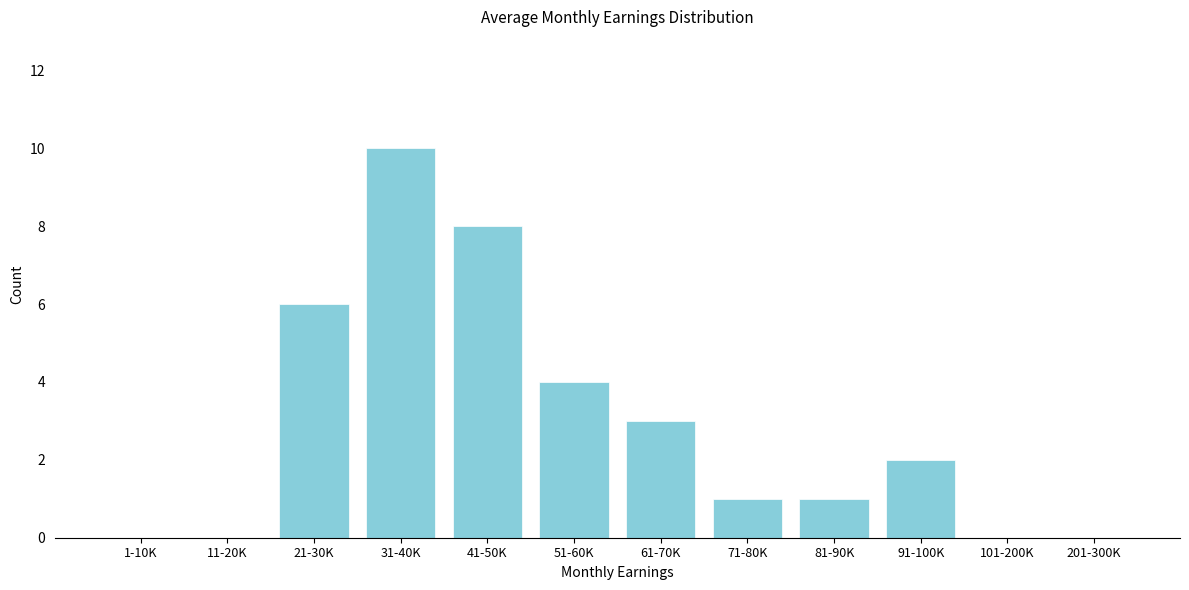

Reading left to right, extract all data points from this chart.

1-10K=0	11-20K=0	21-30K=6	31-40K=10	41-50K=8	51-60K=4	61-70K=3	71-80K=1	81-90K=1	91-100K=2	101-200K=0	201-300K=0